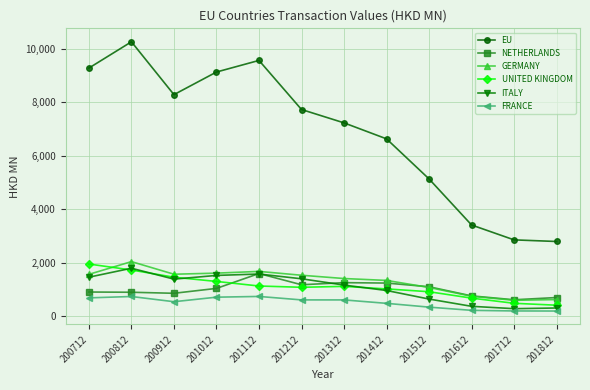

What is the minimum value for NETHERLANDS?

622.1